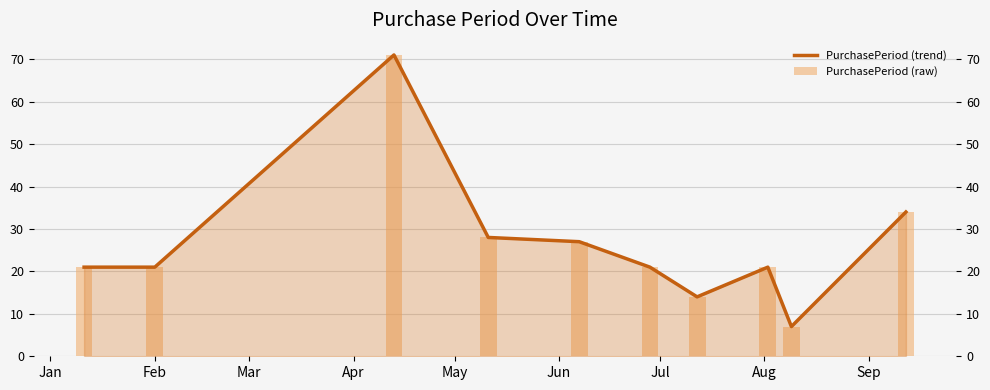

Reading left to right, extract all data points from this chart.

PurchasePeriod (trend): 21	21	71	28	27	21	14	21	7	34
PurchasePeriod (raw): 21	21	71	28	27	21	14	21	7	34